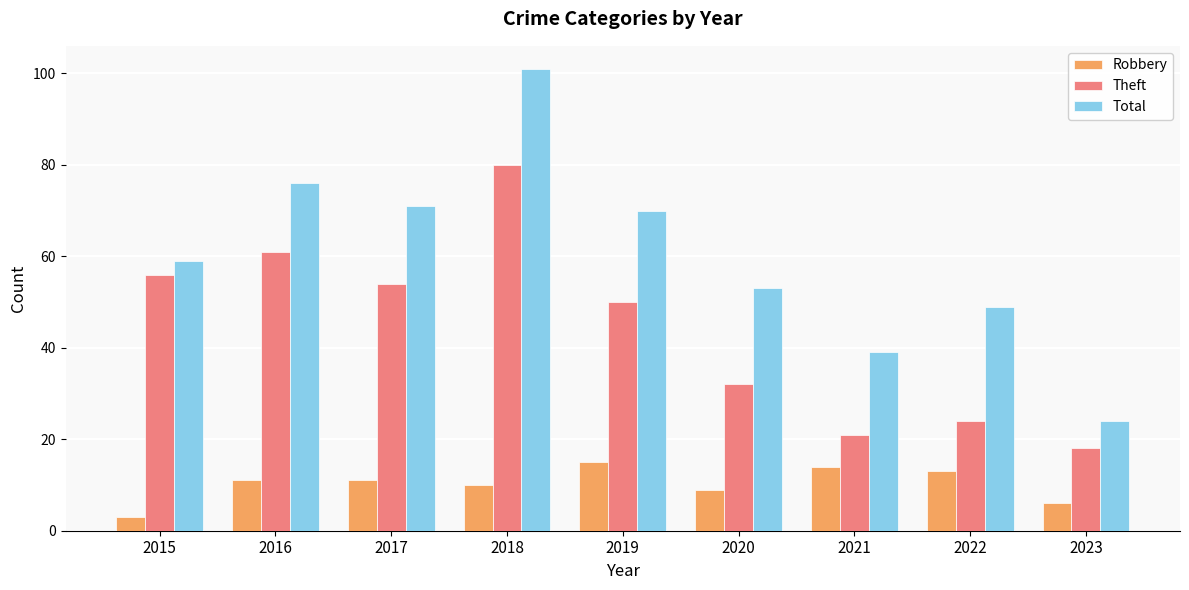

What value does the Total series have at 2023?

24